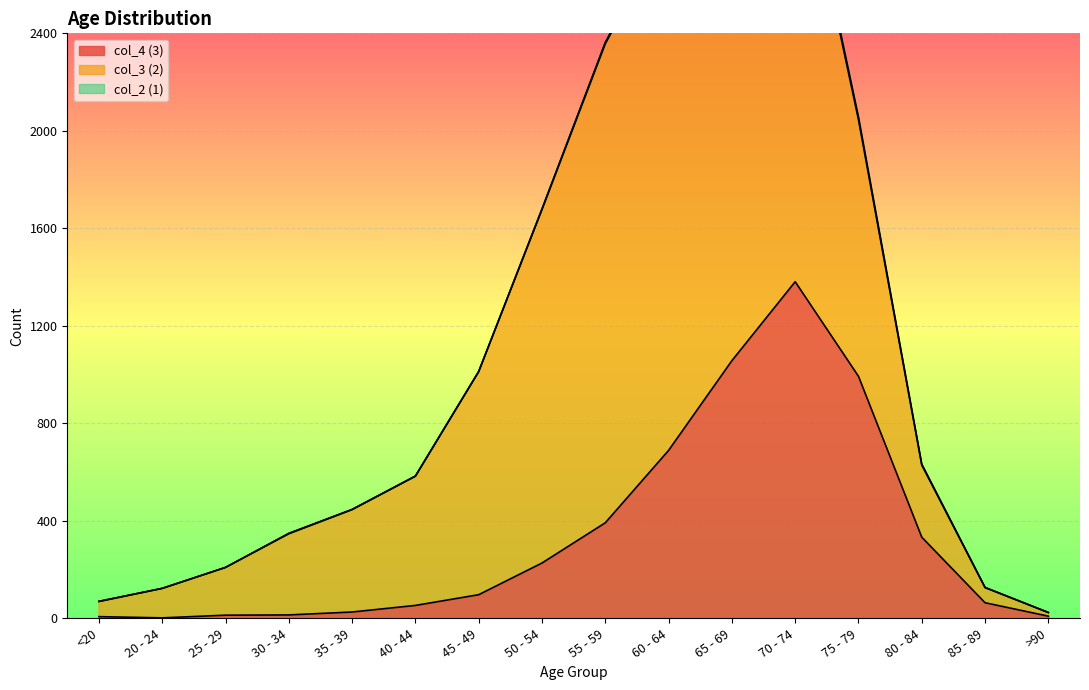

What is the minimum value for col_3 (2)?

15